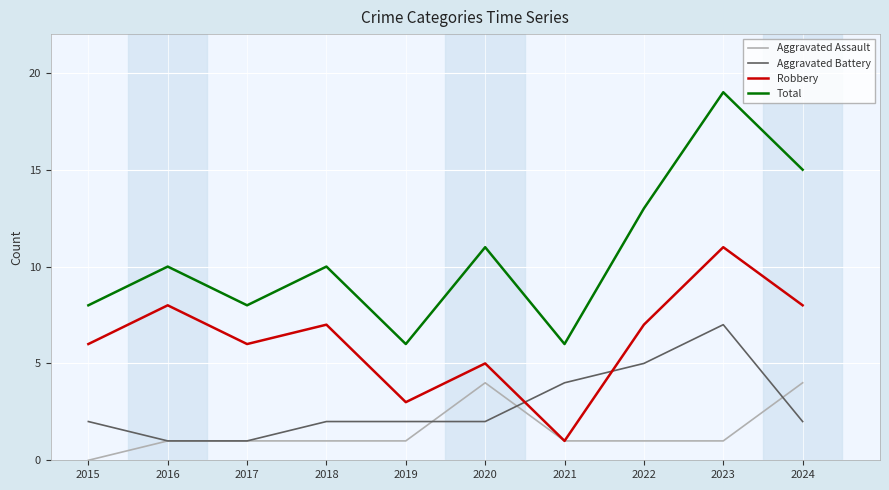

What is the sum of all Aggravated Battery values?

28